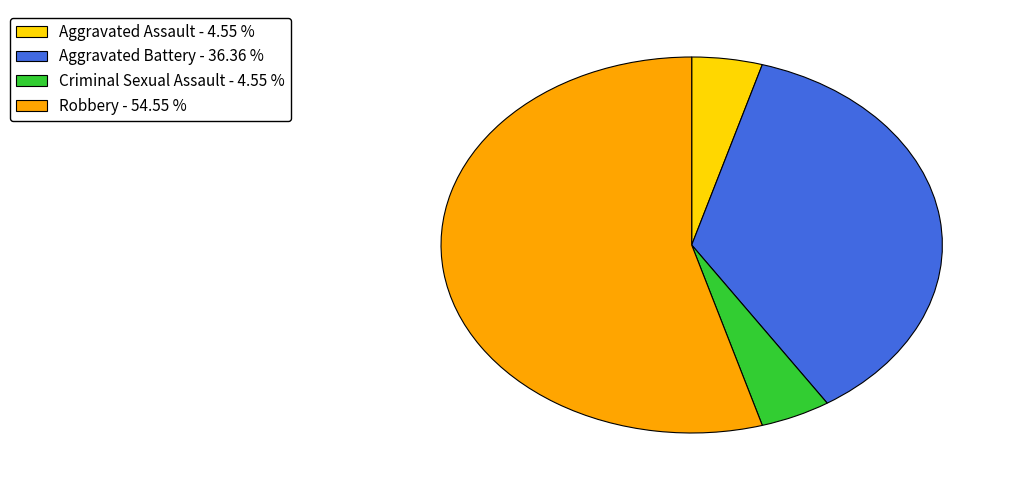

Is it true that Aggravated Assault is 11% of the pie?

False